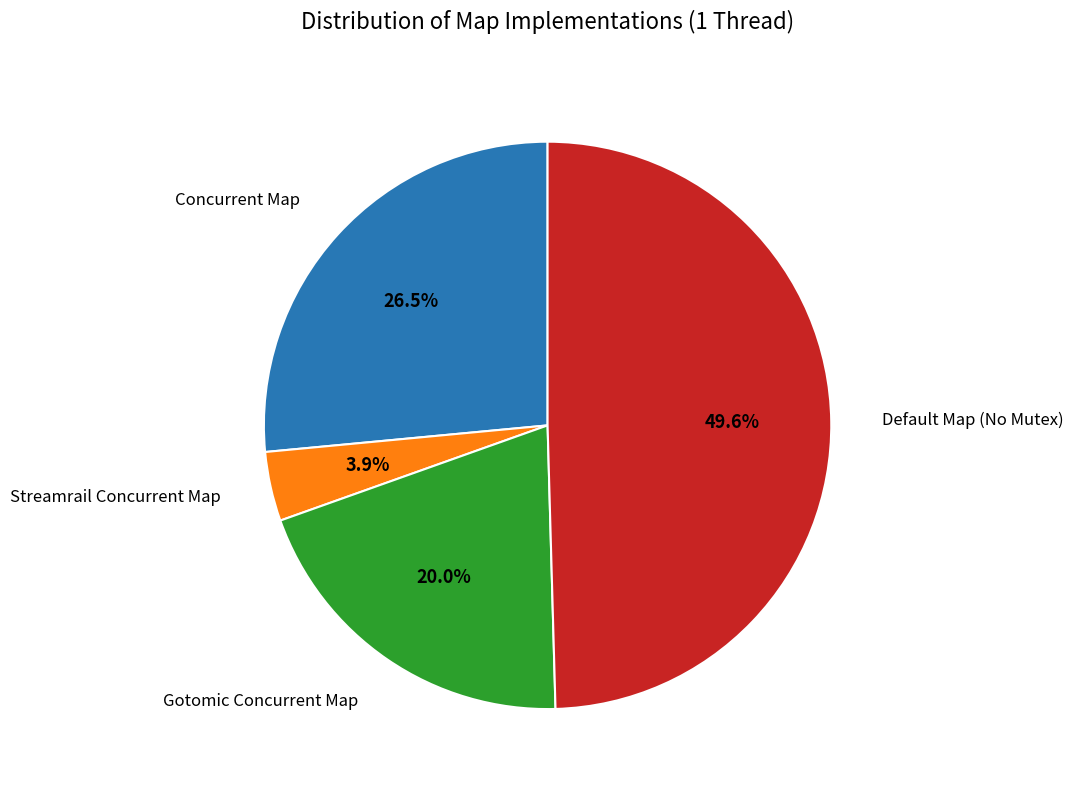

Between Default Map (No Mutex) and Concurrent Map, which is larger?

Default Map (No Mutex)